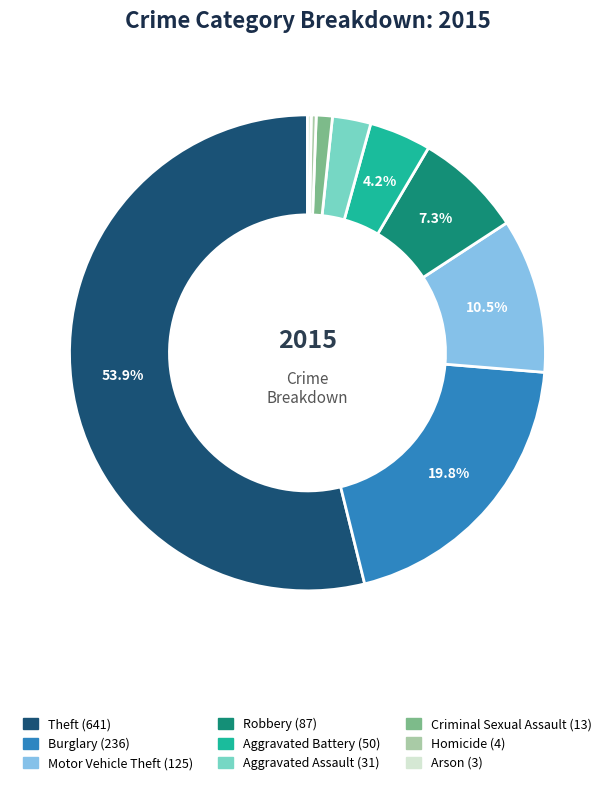

What percentage is NOT represented by Aggravated Battery?

95.8%